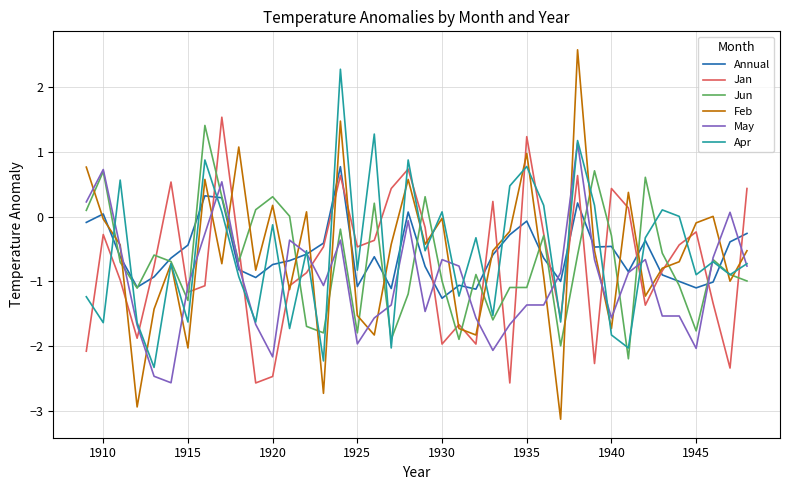

Which series has the widest spread of values?

Feb